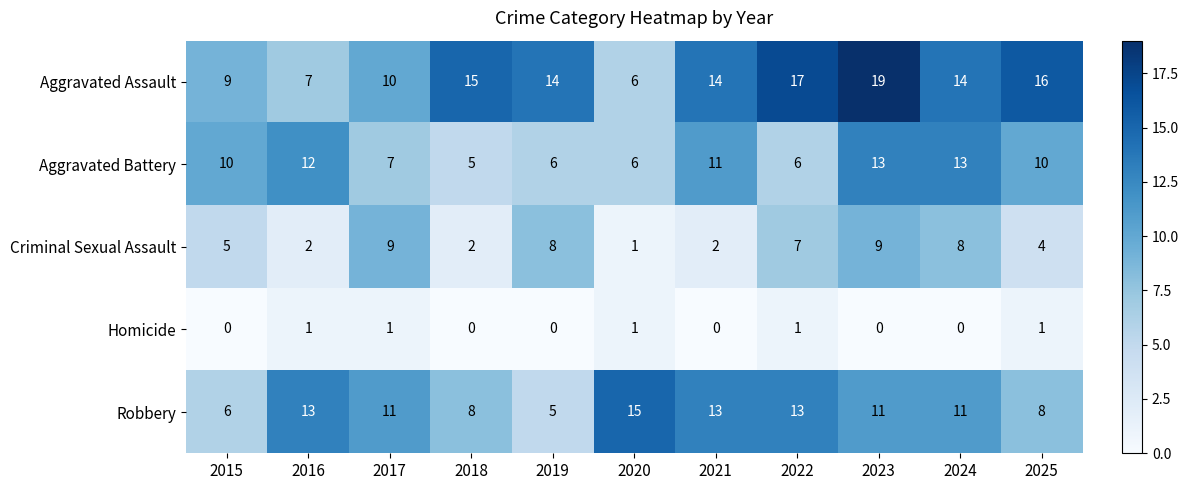

What is the approximate value of Criminal Sexual Assault at 2017?

9